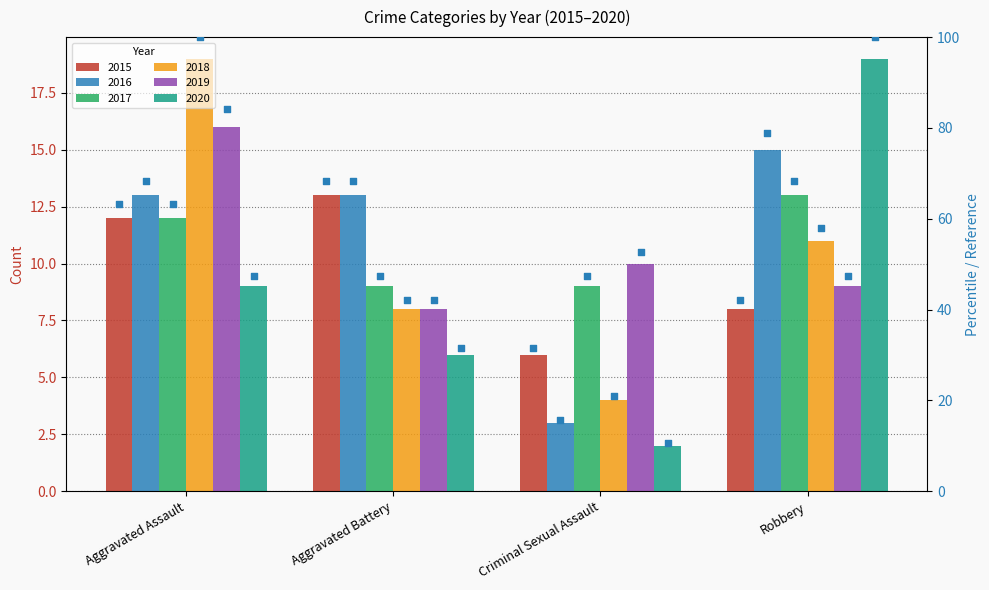

What is the total value across all series at Aggravated Battery?

57